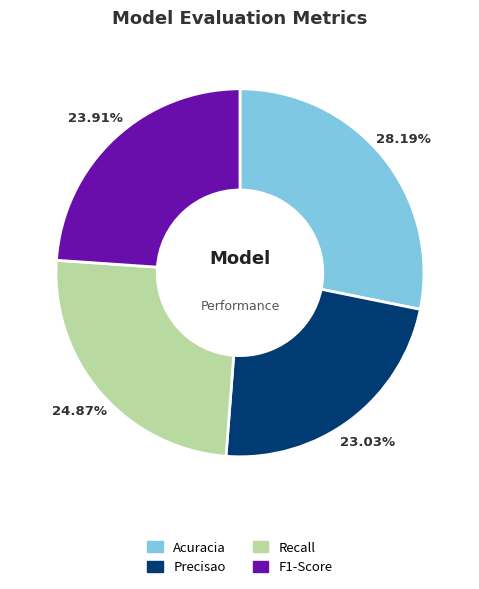

What is the largest slice in the pie chart?

Acuracia